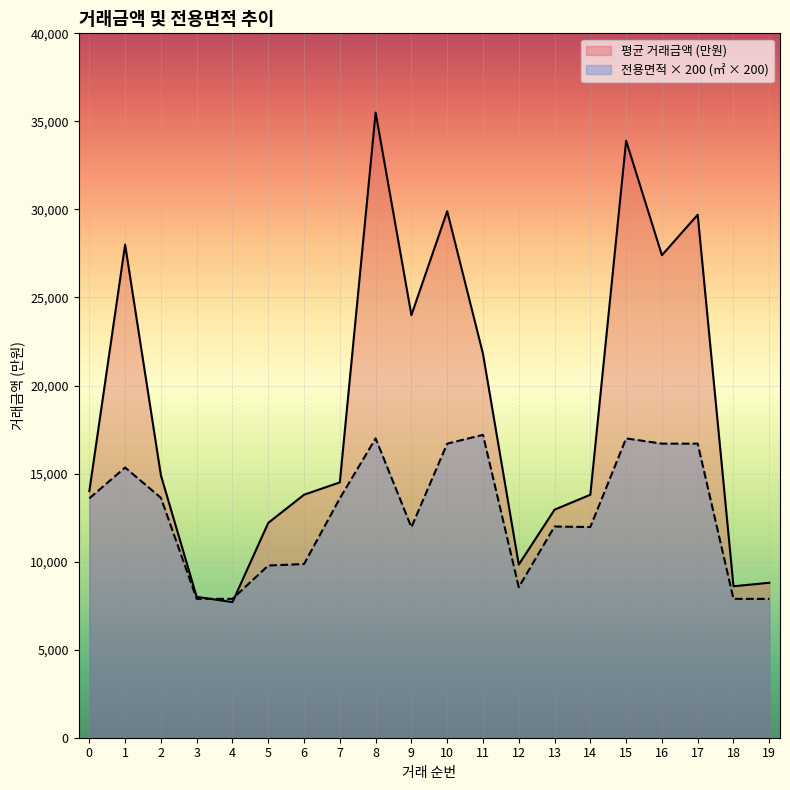

How many interior local peaks does the 평균 전용면적 (㎡) series have?

5